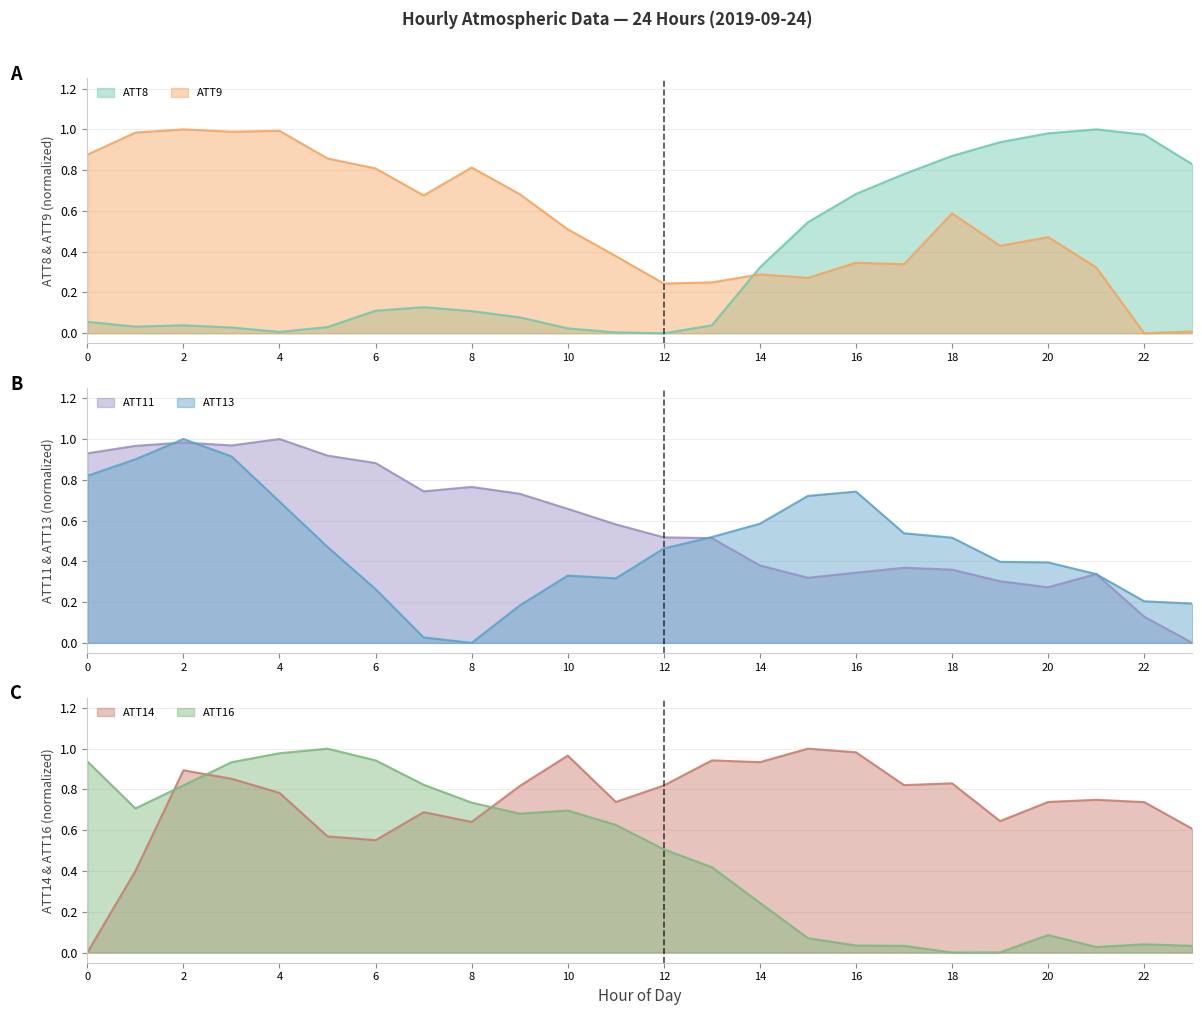

How many interior local valleys does the ATT9 series have?

7